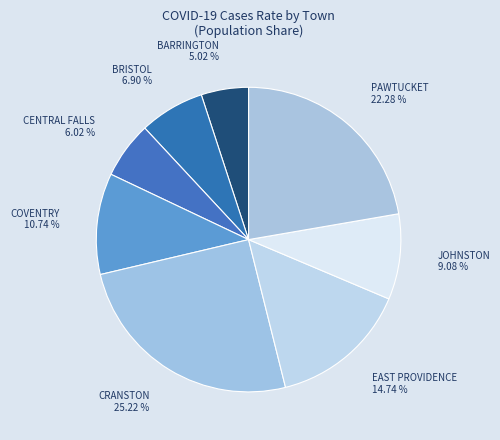

To the nearest percent, what is the difference between the largest and smallest slice percentages?

20%